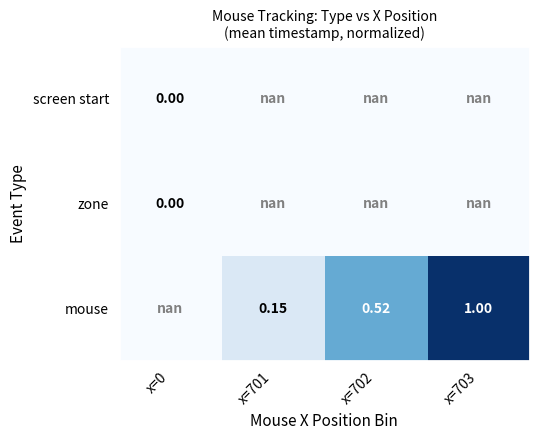

Is the value of zone at x=703 greater than the value of mouse at x=0?

No